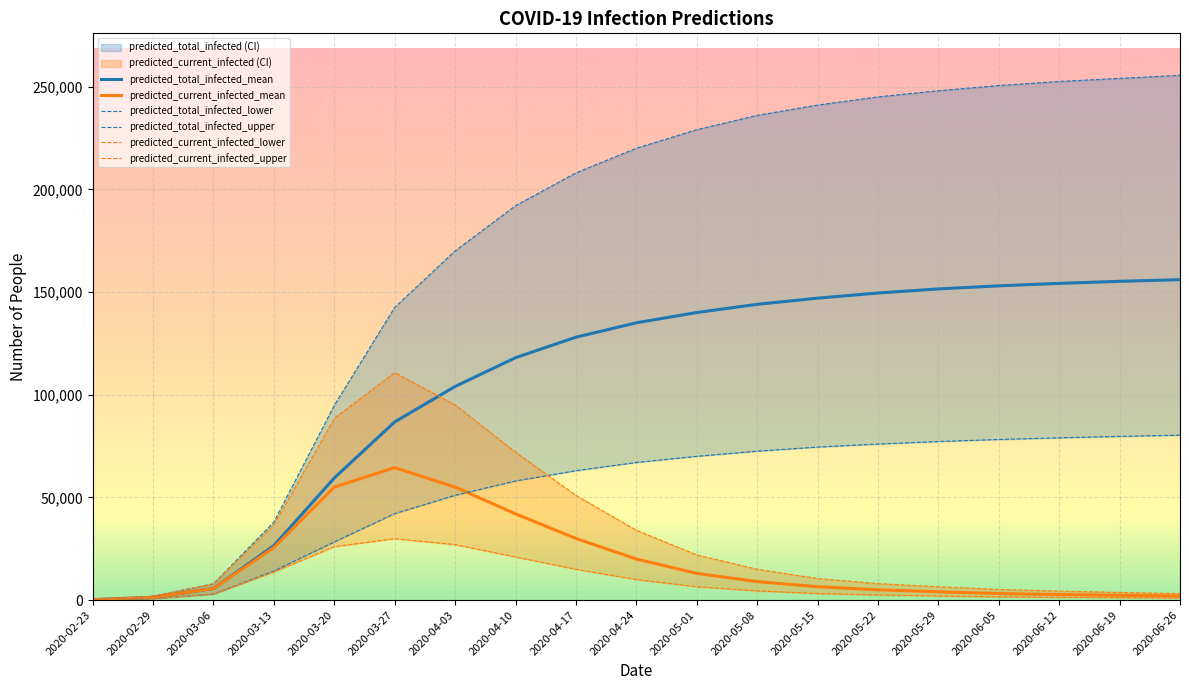

True or false: predicted_total_infected_lower and predicted_current_infected_upper intersect in this chart.

True